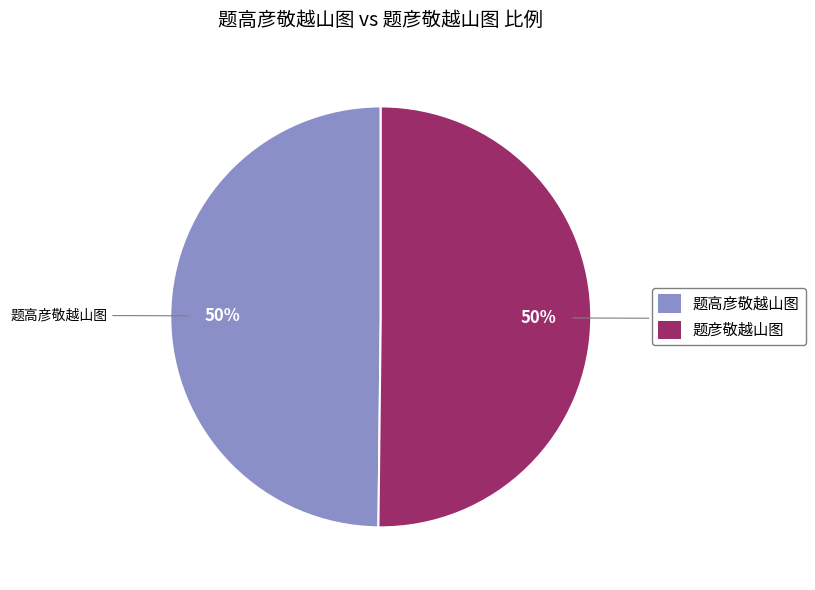

Approximately how many times larger is the value at 题彦敬越山图 compared to 题高彦敬越山图?

1.0